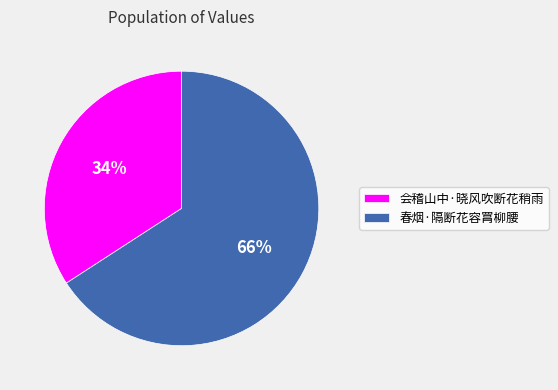

Which slice is the largest?

春烟·隔断花容罥柳腰